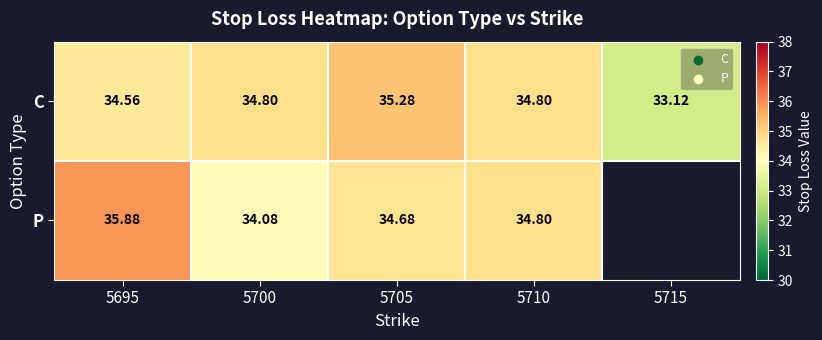

The C series shows 33.1 at 5715. True or false?

True